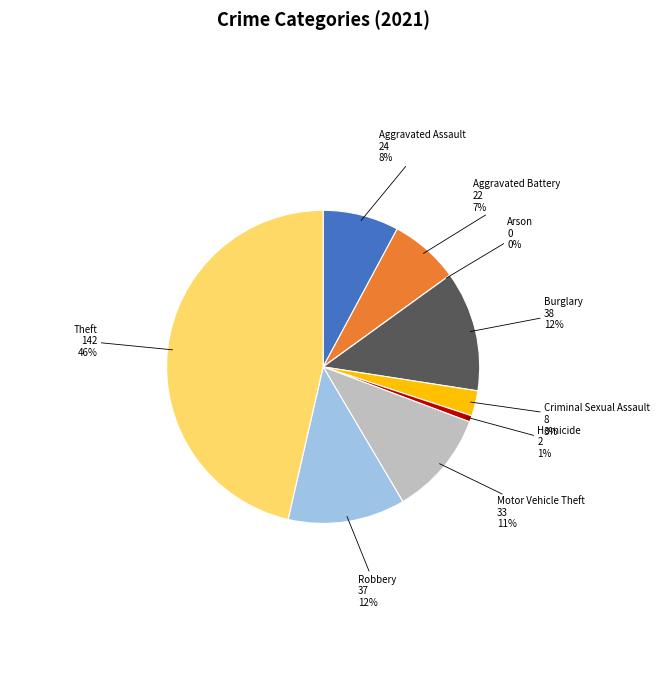

Does any single category account for the majority?

No